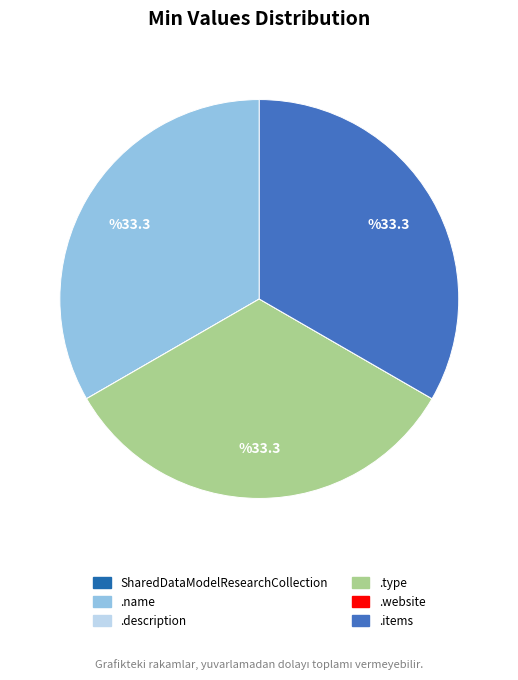

Does any single category account for the majority?

No